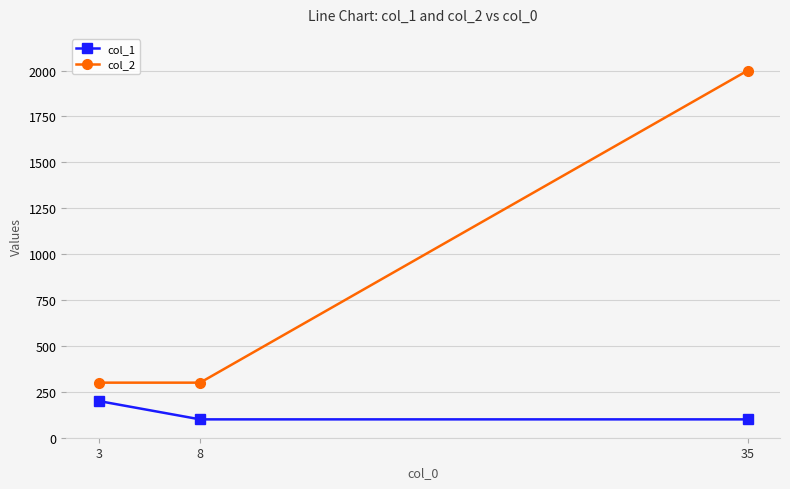

What is the value of the col_2 point at the 2nd from the left?

300